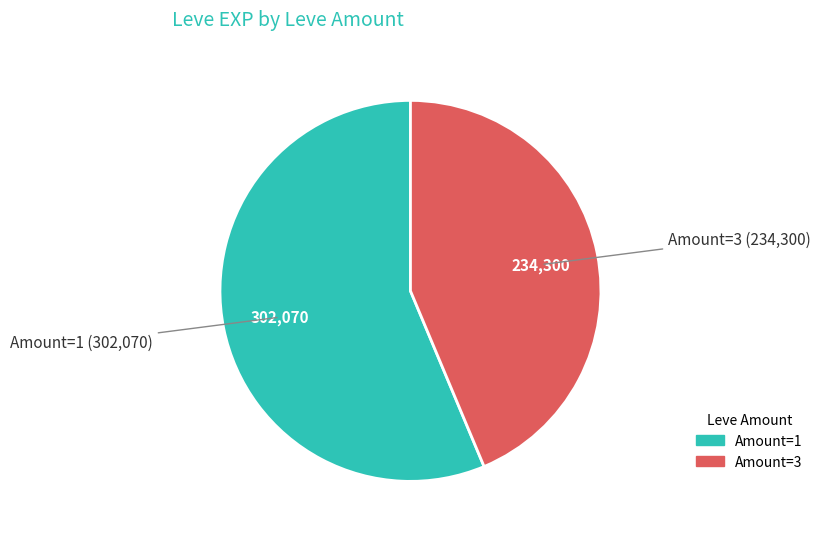

Is there any slice that represents more than half of the pie?

Yes